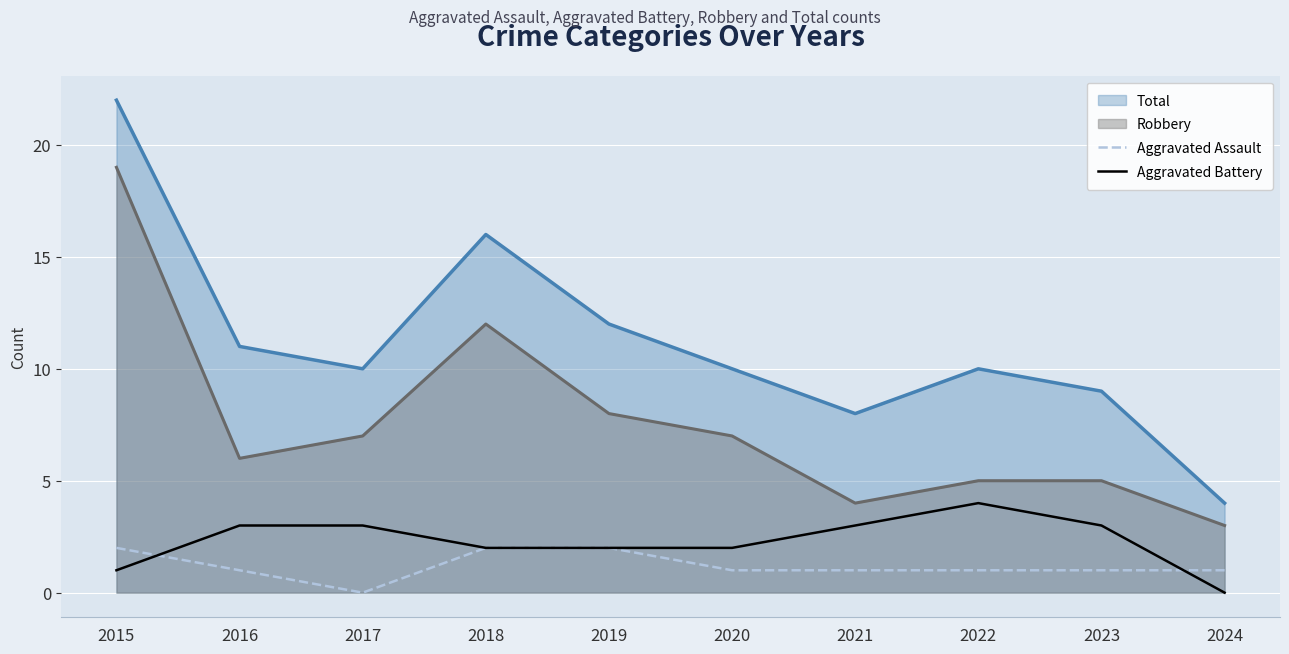

How many positive values does the Aggravated Assault series have?

9